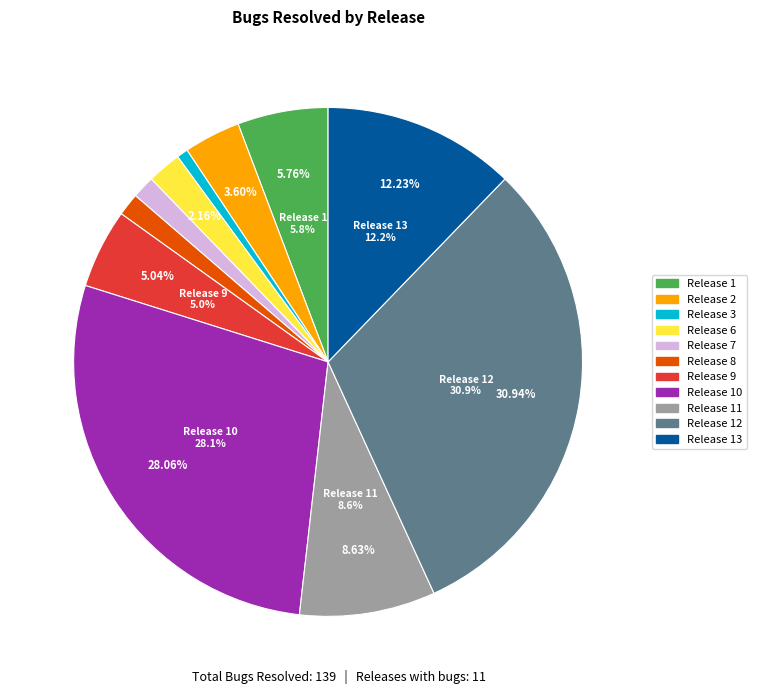

To the nearest percent, what percentage of the pie is Release 9?

5%